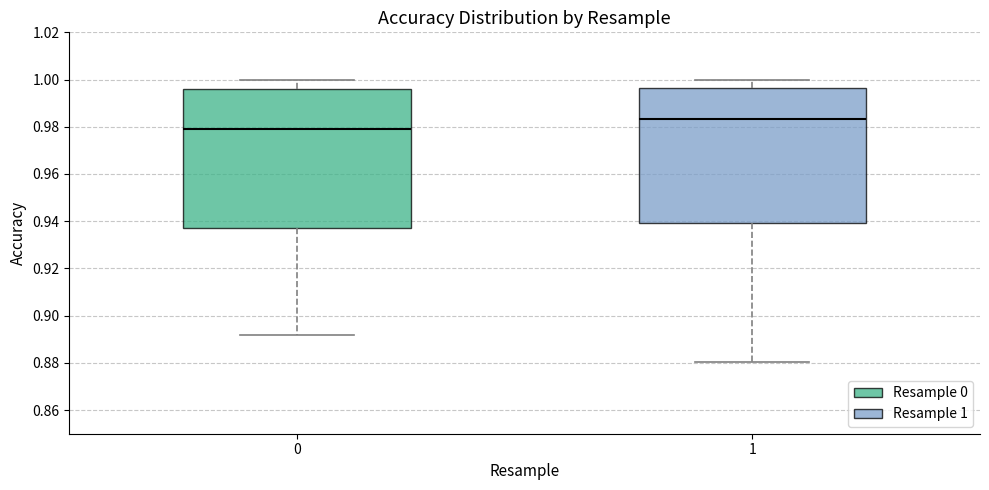

Reading left to right, transcribe this box plot: for each box, give where its median line is, the range the box spans, and where its two whiskers end, as read against the y-axis. The values are not printed on the chart, so give them approximately, as read against the axis.

0: median 0.978, box 0.938 to 0.996, whiskers 0.892 to 1.000
1: median 0.984, box 0.940 to 0.996, whiskers 0.880 to 1.000